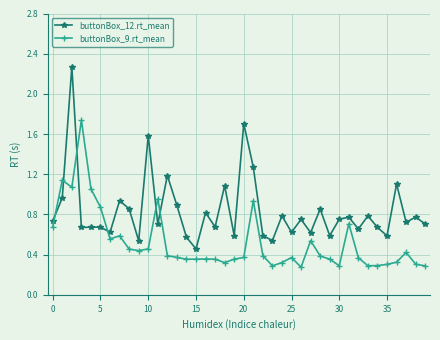

What is the difference between the maximum and minimum values in the buttonBox_12.rt_mean series?

1.8